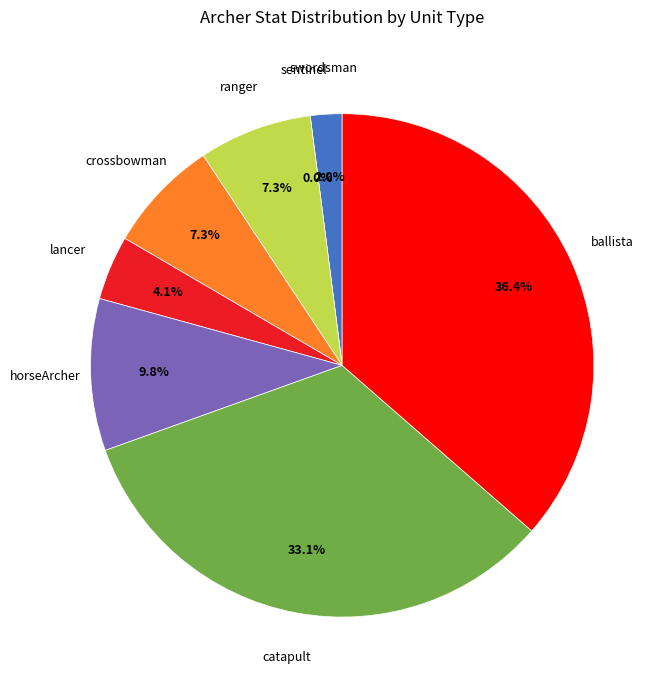

The ballista_1 slice represents 31% of the pie. True or false?

False